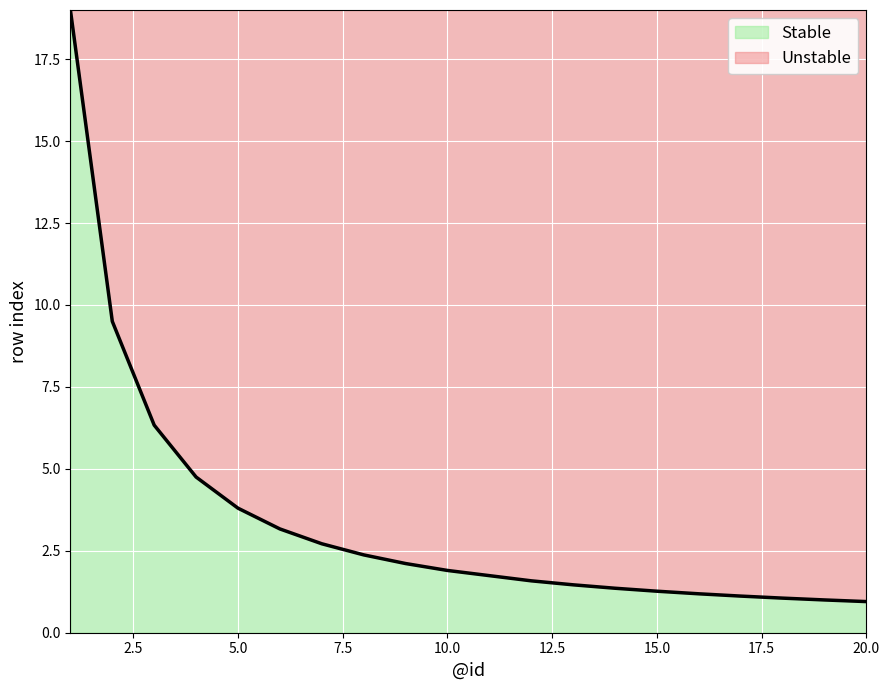

What is the change in value from 5.0 to 15.0?

-2.5